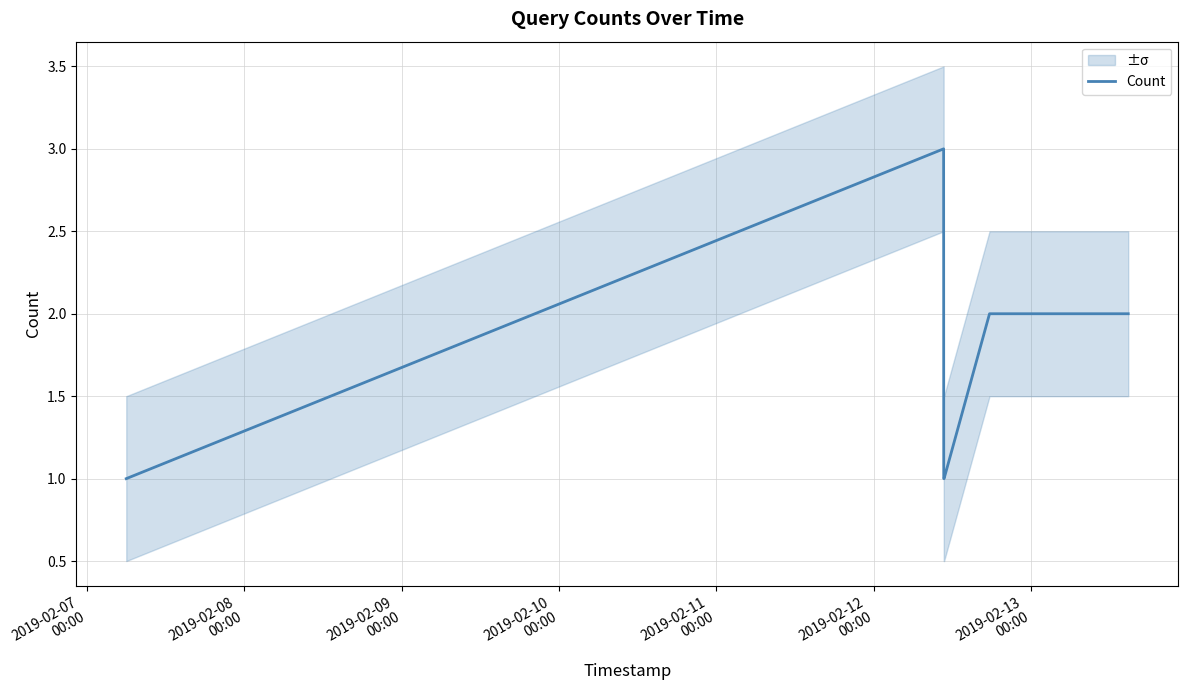

How many interior local peaks (higher than both neighbors) does the data have?

1